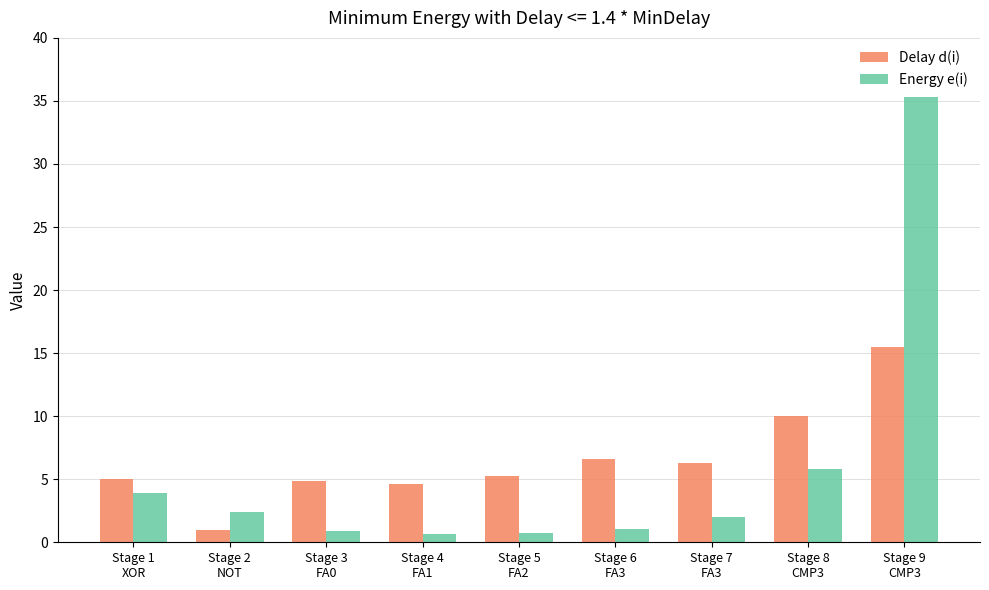

Where is Delay d(i) nearest to the value 8?

Stage 6
FA3